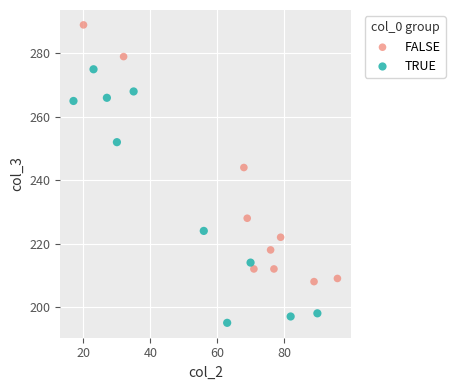

Which series contains the lowest Y value?

TRUE